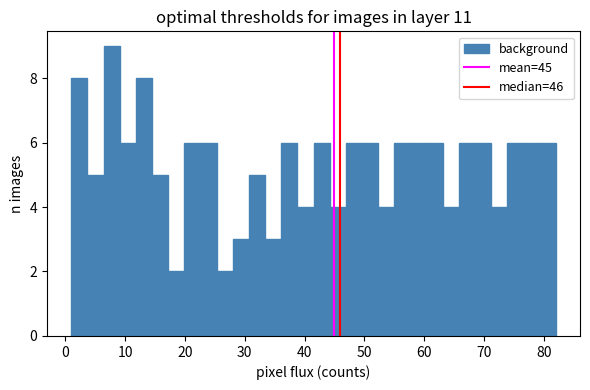

Around what value on the x-axis is the tallest bar? Give the approximate position of its centre, as read against the axis.

8